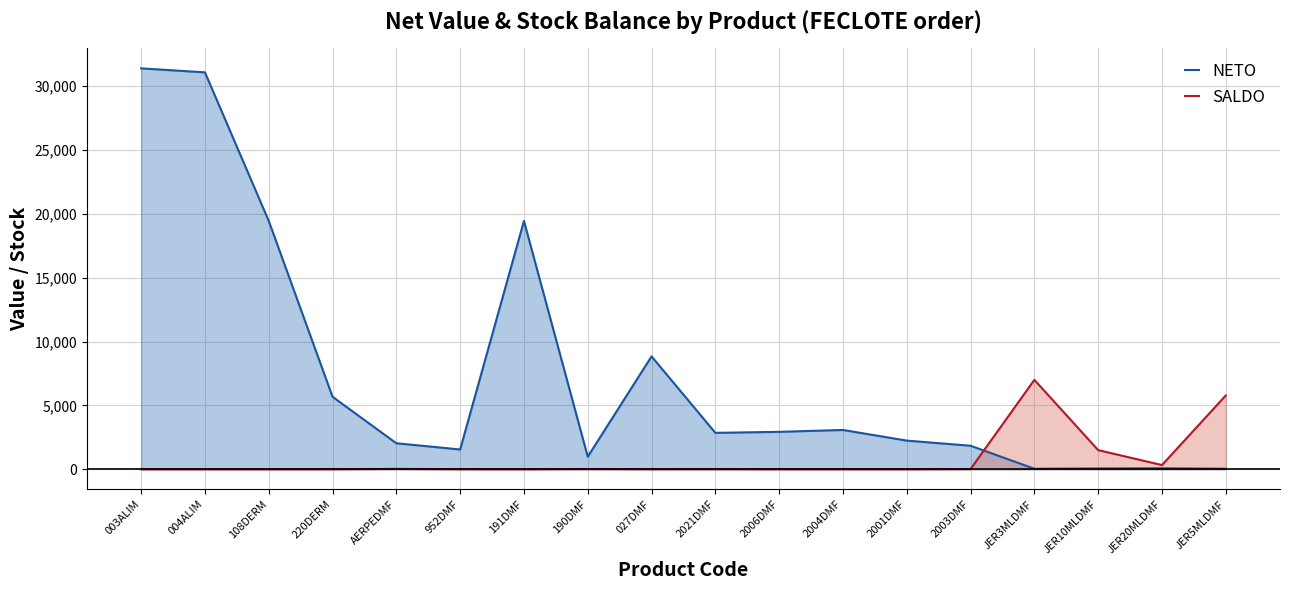

Which series has the widest spread of values?

NETO